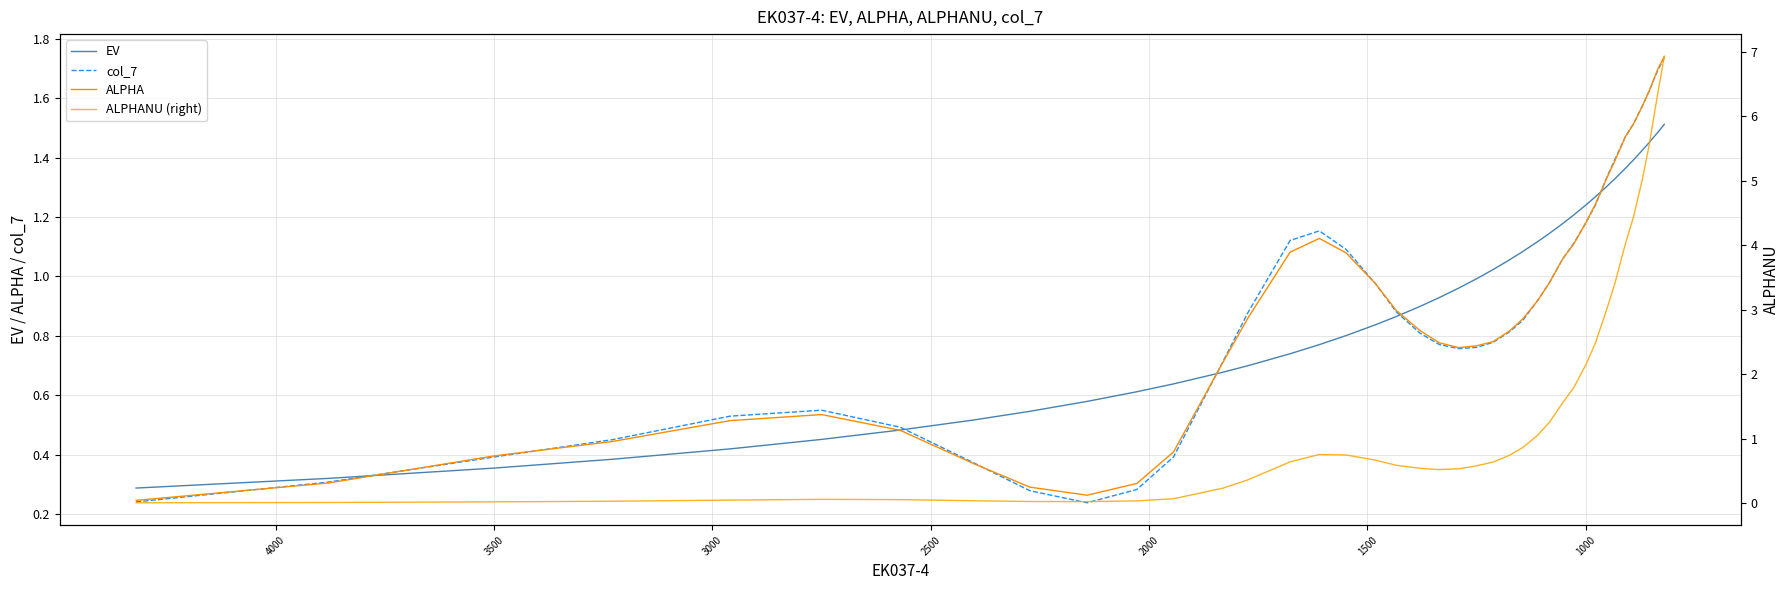

List the series in order of their peak value, highest first.

ALPHANU (right), ALPHA, col_7, EV